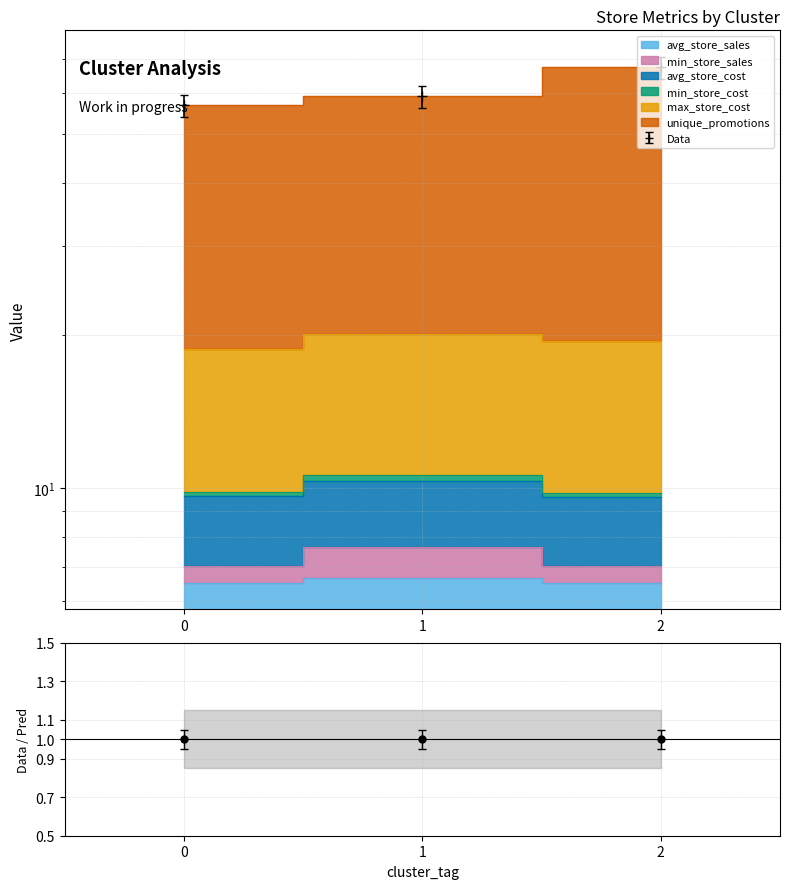

At which category is the sum across all series the highest?

2